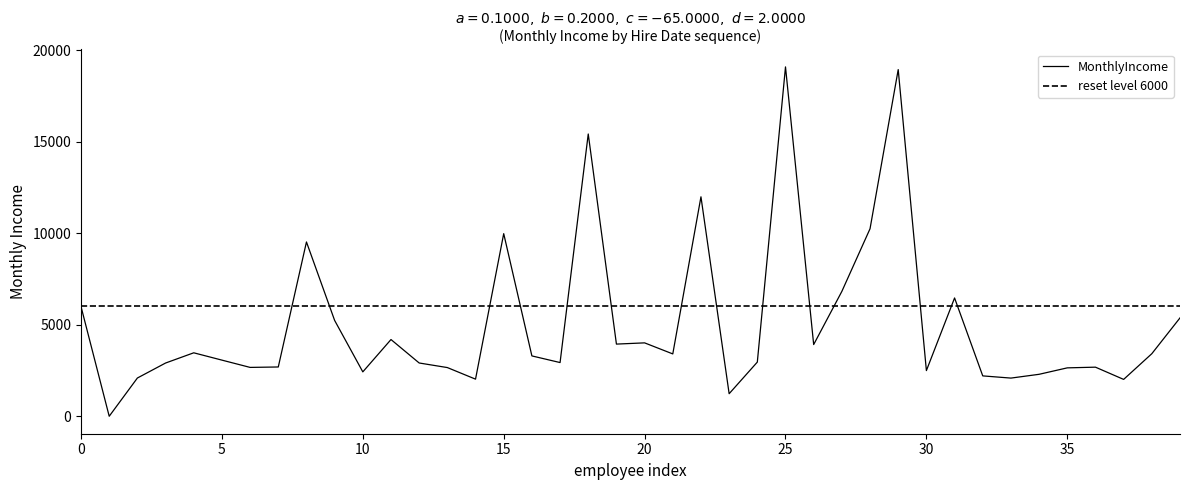

Which has a higher value, 13 or 4?

4